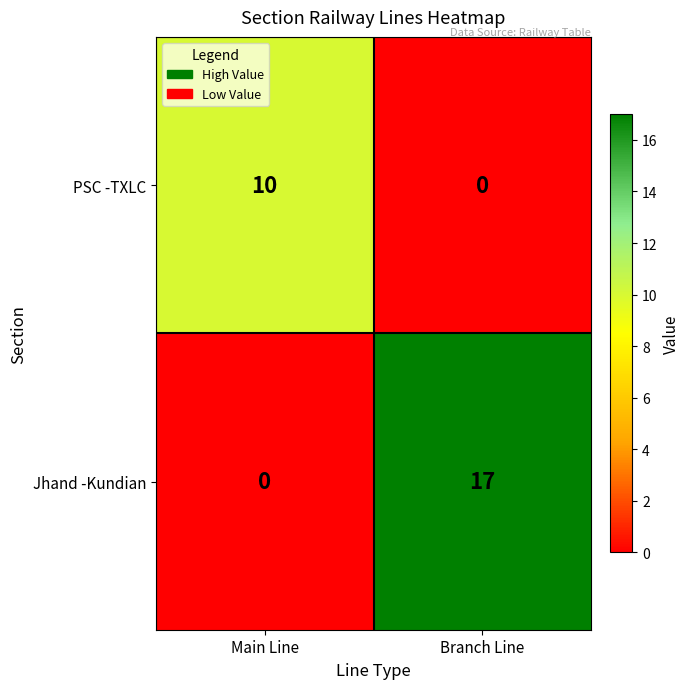

What is the difference between the maximum and minimum values in the PSC -TXLC series?

10